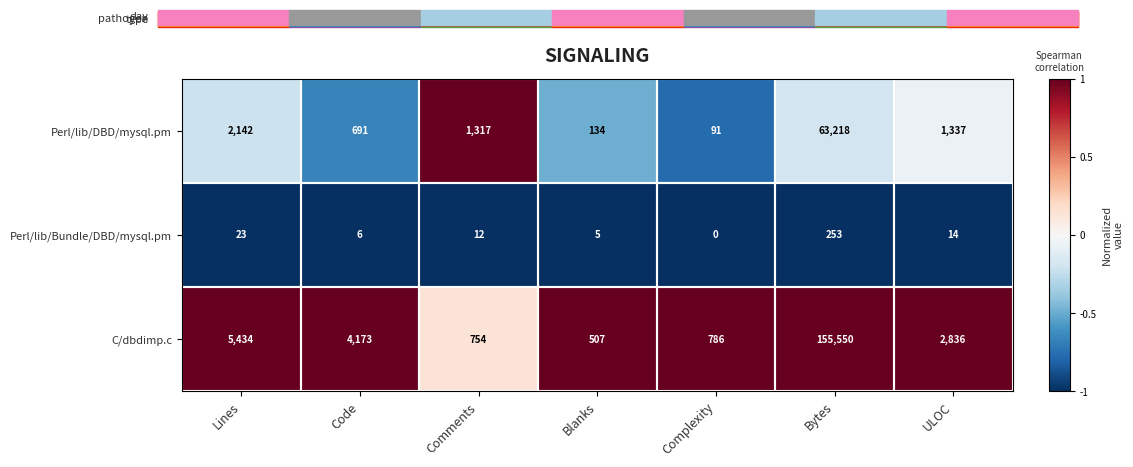

What is the smallest value displayed?

0